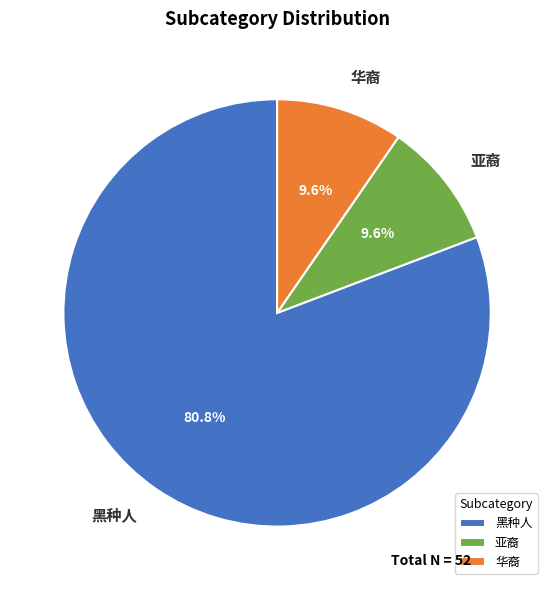

What is the ratio of the value at 亚裔 to the value at 黑种人?

0.1